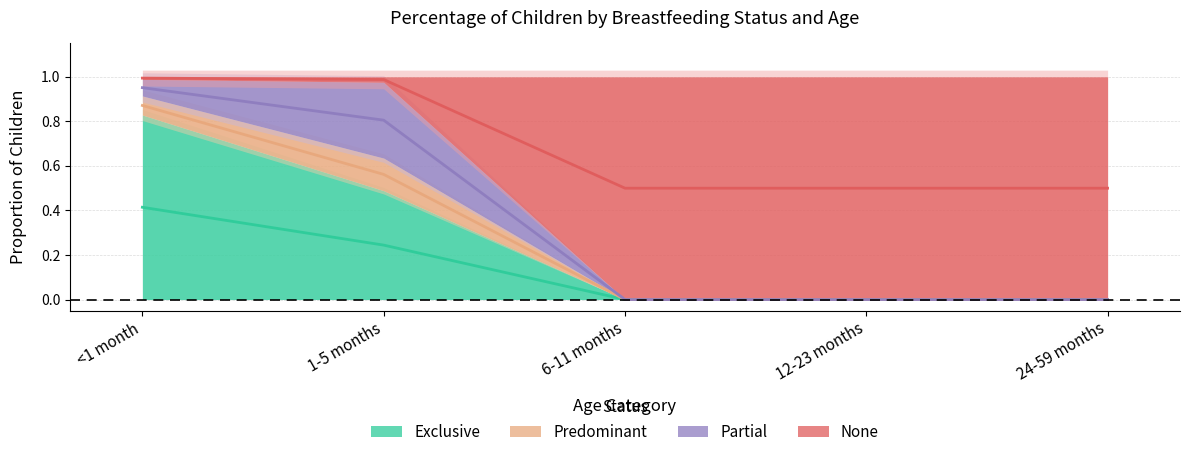

Which series has the widest spread of values?

None